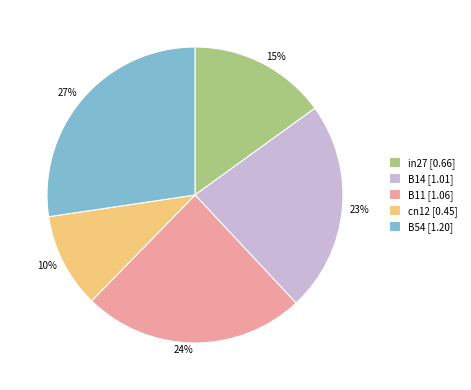

What percentage is the B11 slice, to the nearest percent?

24%